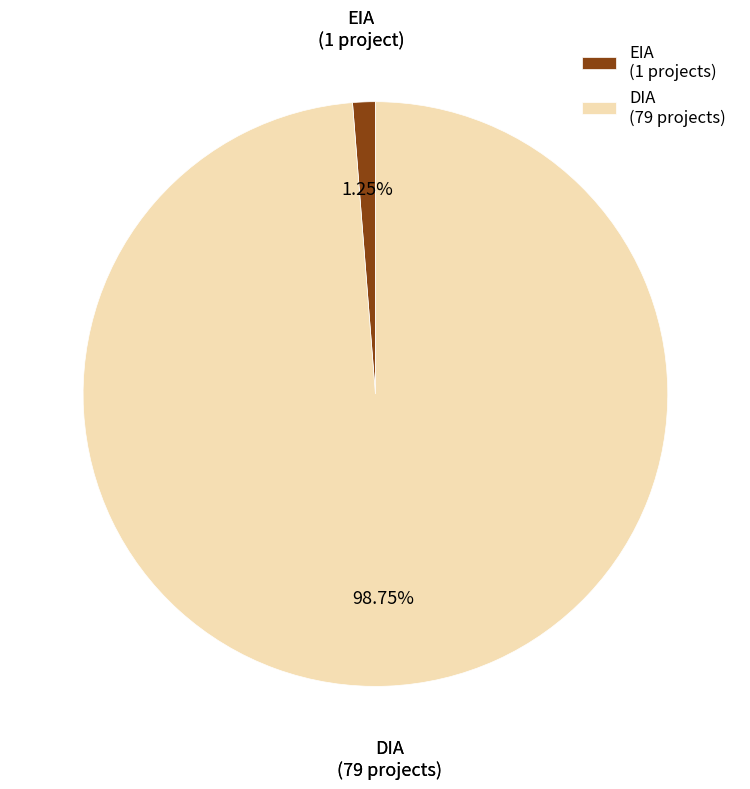

To the nearest percent, what is the combined percentage of EIA and DIA?

100%